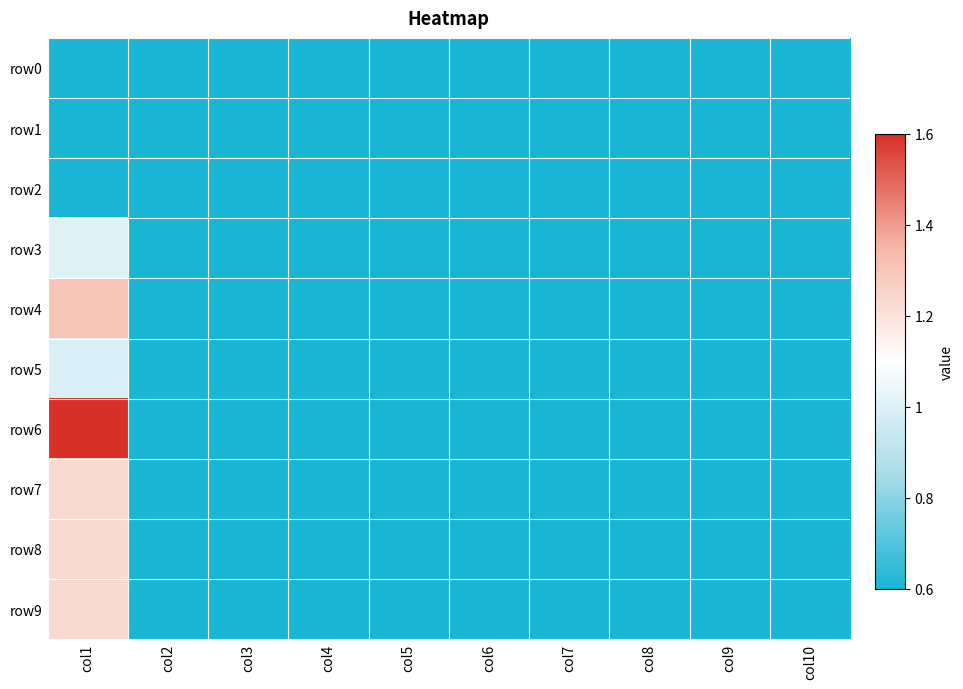

Which series has the widest spread of values?

row6